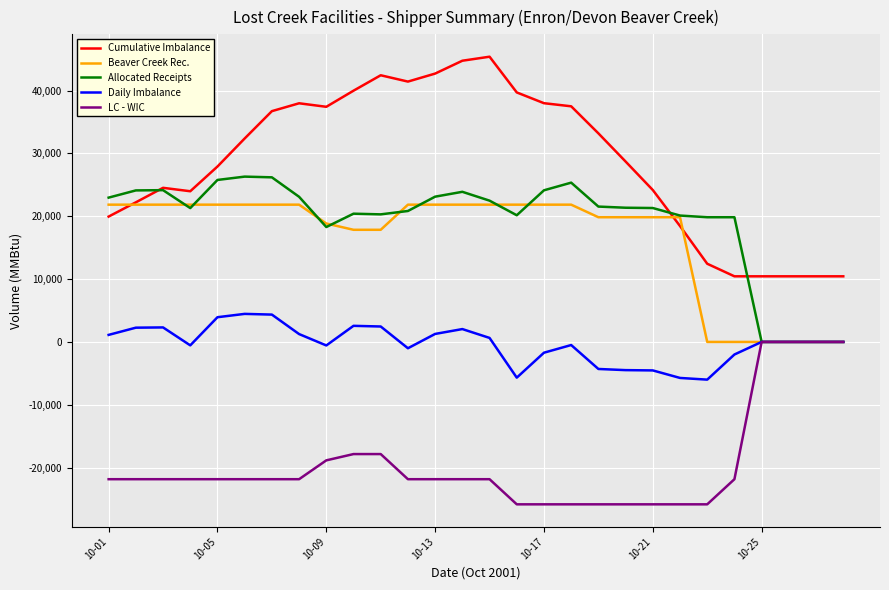

What is the maximum value shown in the chart?

45401.2